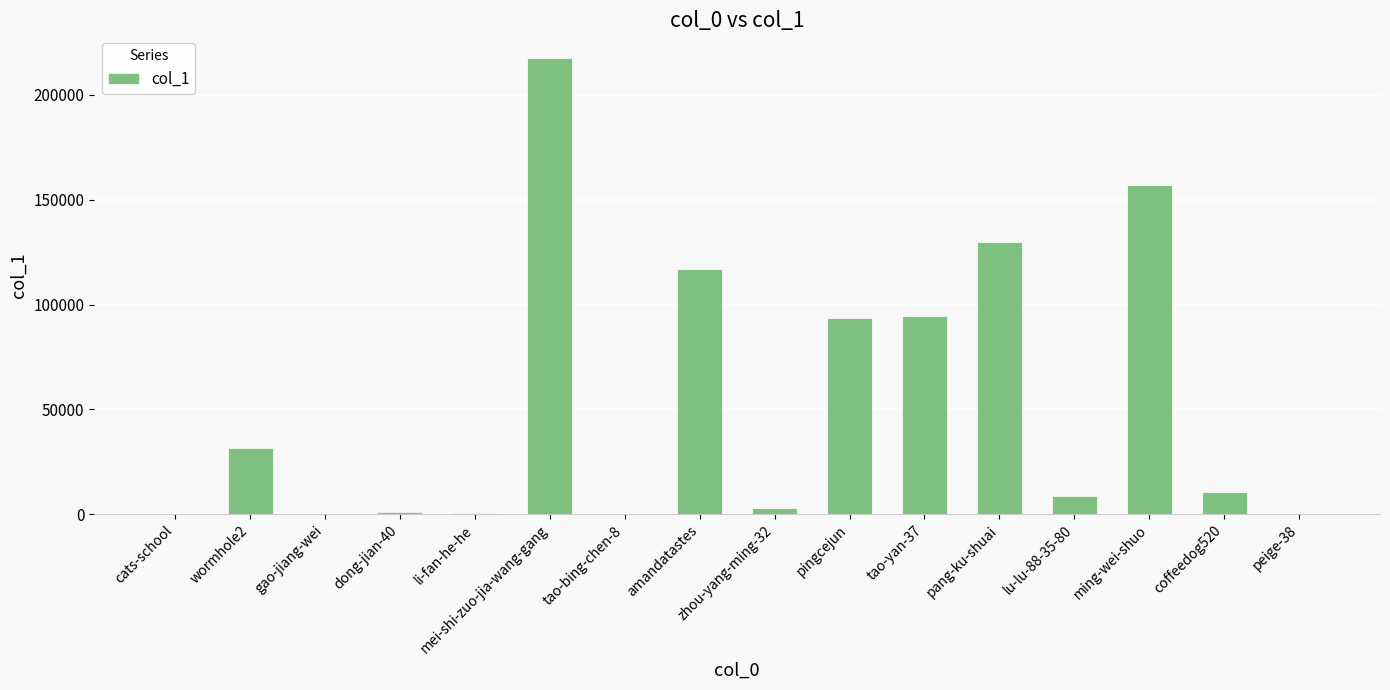

Are the bars horizontal?

No